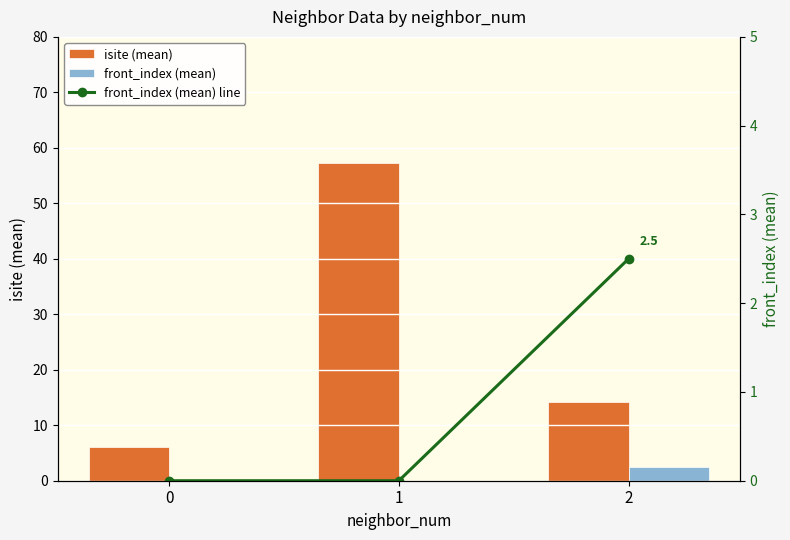

Between 1 and 2, which is larger?

1